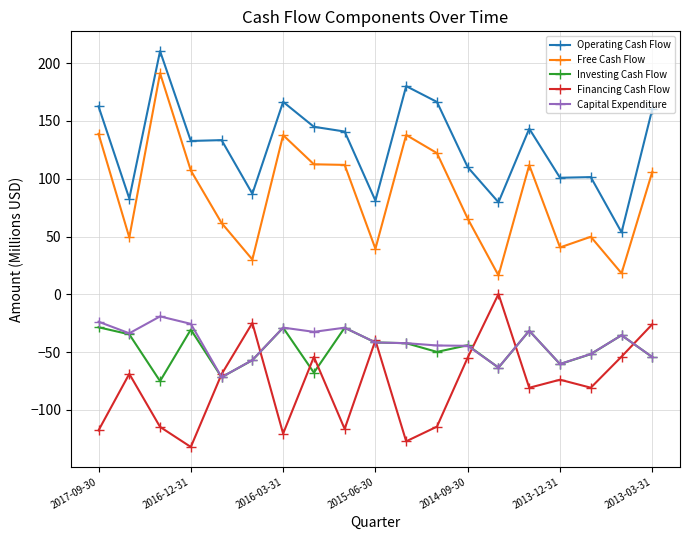

True or false: Capital Expenditure has more than 1 points higher than both neighbors.

True